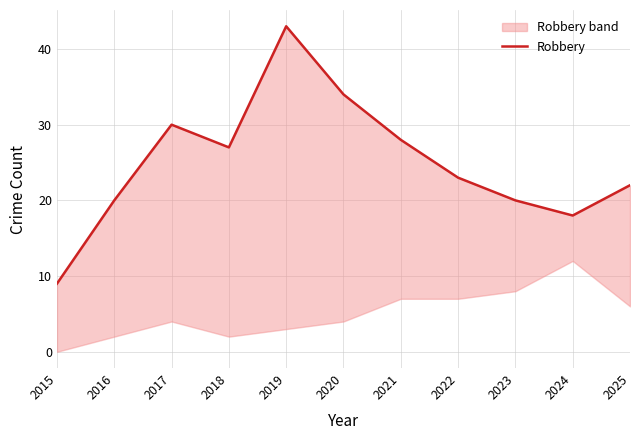

What is the approximate value at 2022?

23